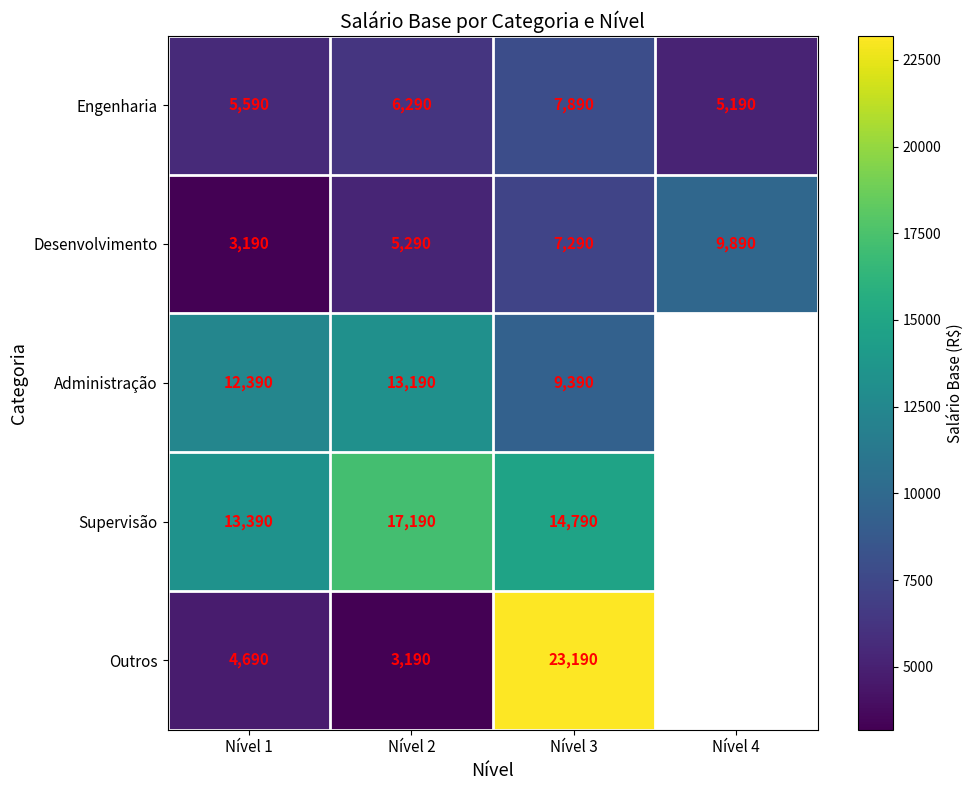

The value of Outros at Nível 3 is 38578. True or false?

False